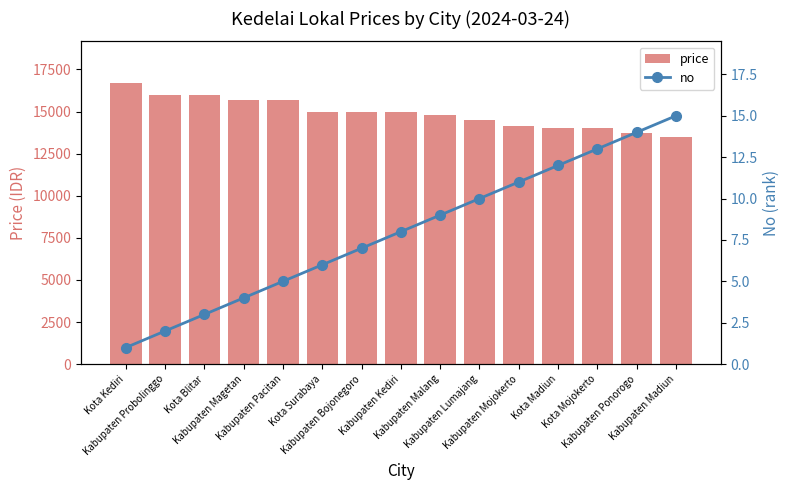

Which series has the largest range (max minus min)?

price